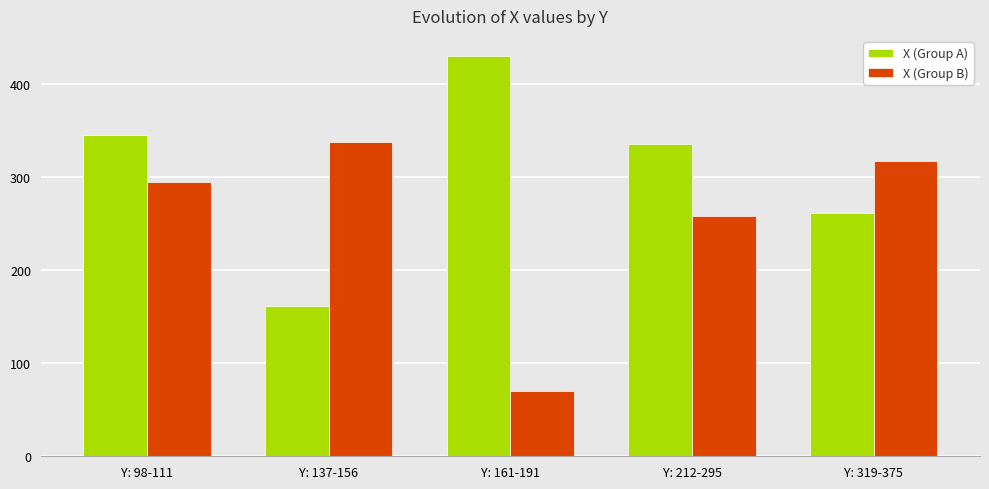

What is the sum of the X (Group B) values at Y: 161-191 and Y: 137-156?

408.0